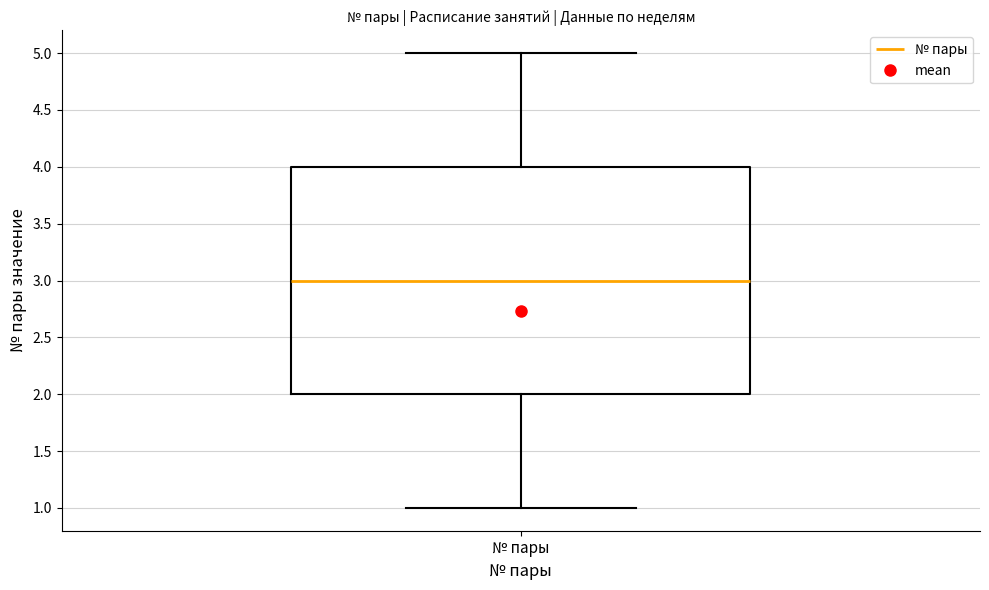

Transcribe this box plot: give where the median line is, the range the box spans, and where the two whiskers end, as read against the y-axis. The values are not printed on the chart, so give them approximately, as read against the axis.

median 3, box 2 to 4, whiskers 1 to 5